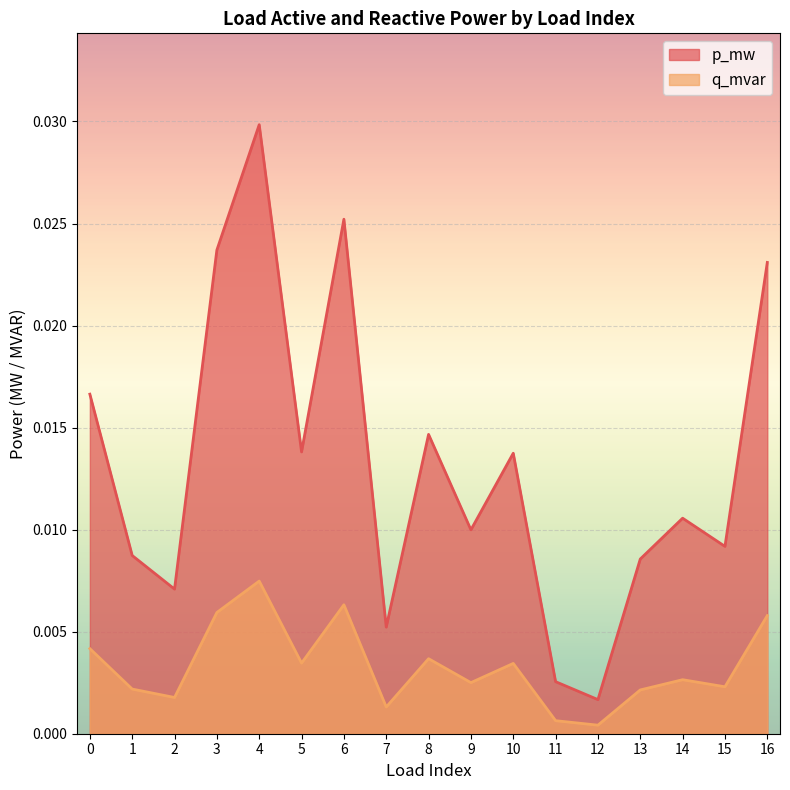

List the series in order of their overall mean, lowest first.

q_mvar, p_mw